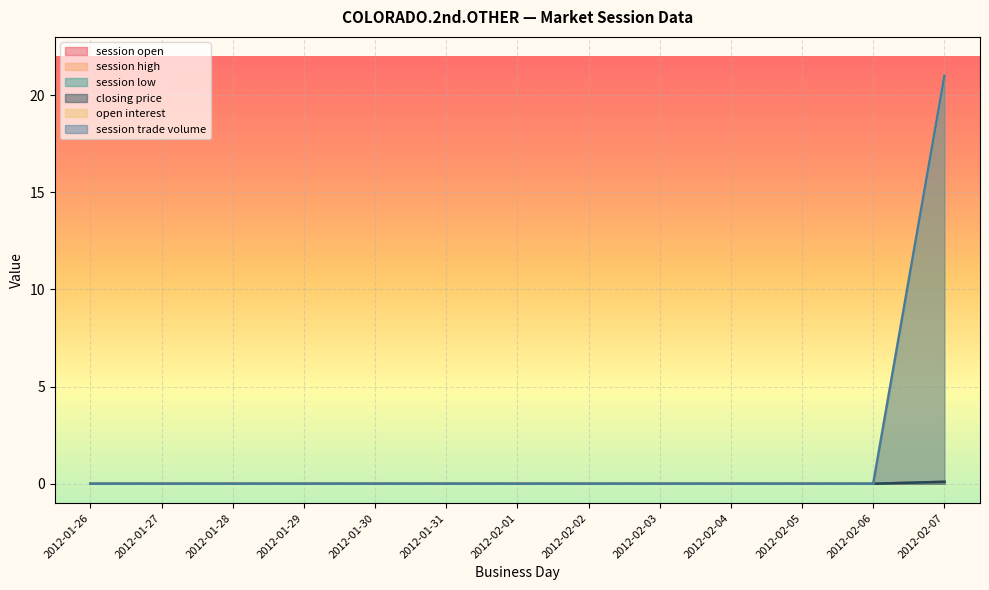

Where is session trade volume nearest to the value 10?

2012-01-26